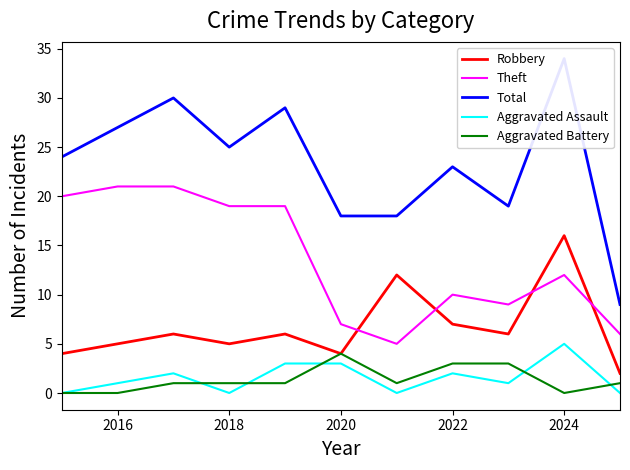

Count the Aggravated Assault values in the range 0 to 3.

10